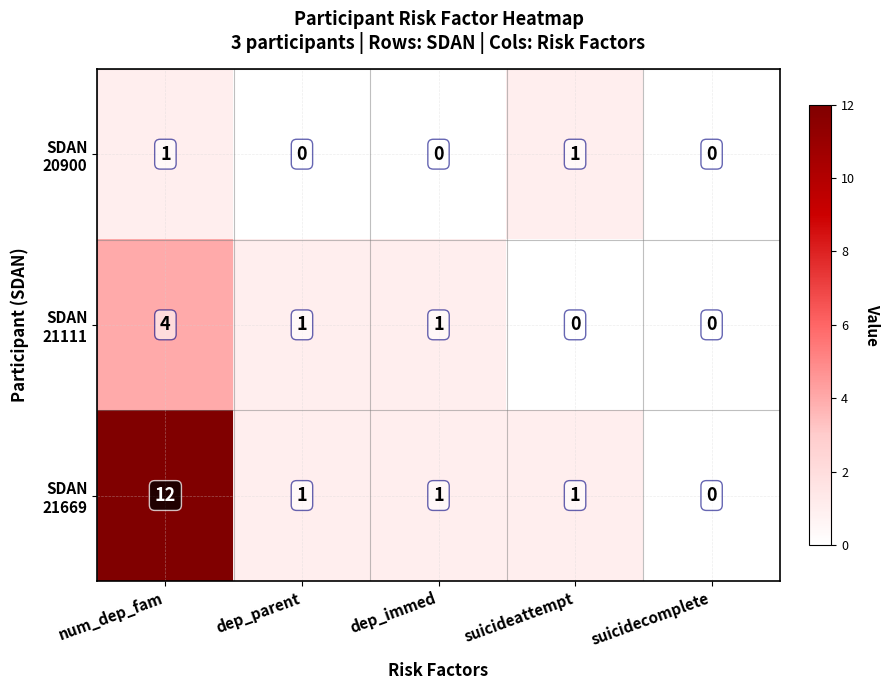

At which category is the sum across all series the highest?

num_dep_fam